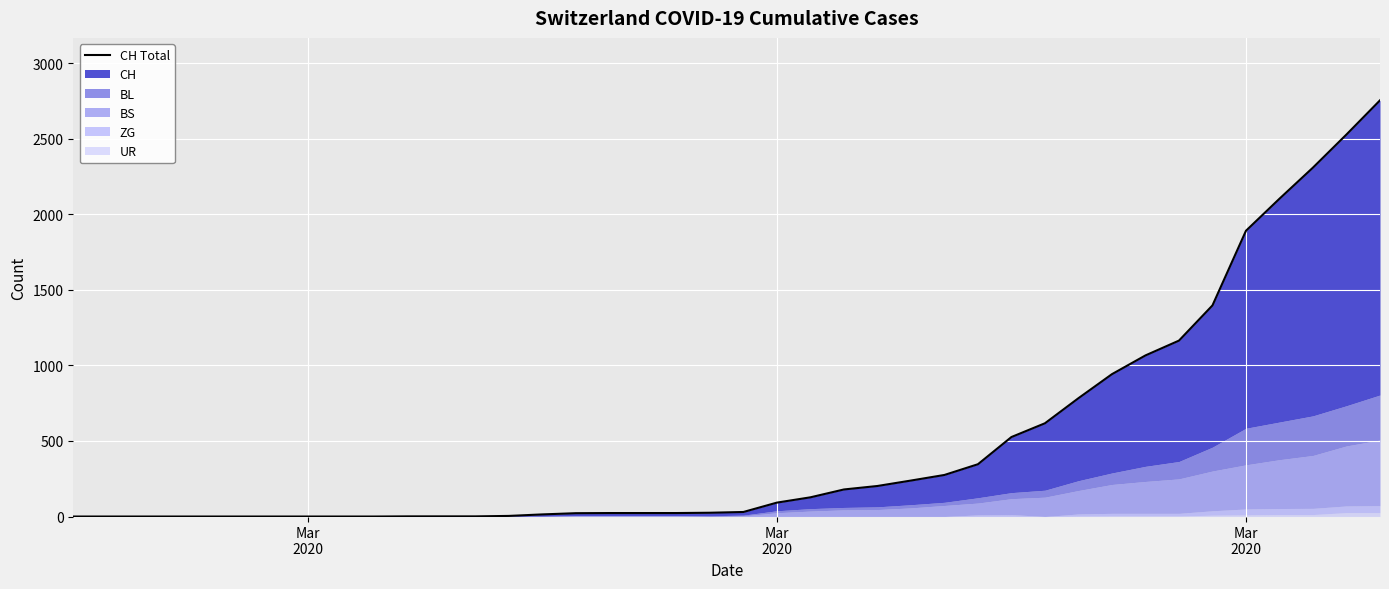

Reading left to right, transcribe all the data shown in this chart.

0	0	0	0	0	0	0	0	0	0	1	1	1	4	14	22	23	23	23	25	30	92	127	179	202	238	275	346	526	617	783	942	1066	1164	1397	1891	2103	2309	2528	2754